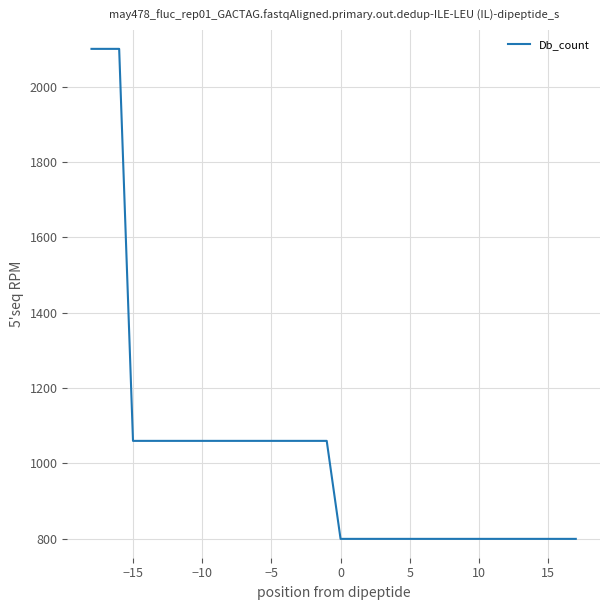

What is the difference between the maximum and minimum values?

1300